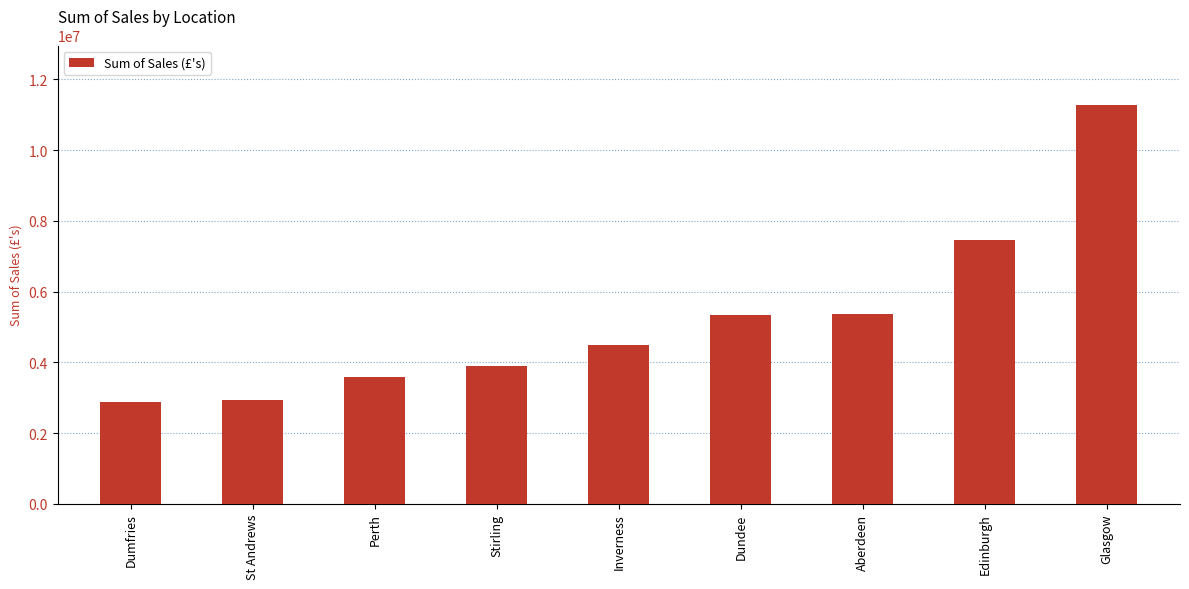

Does the chart contain stacked bars?

No